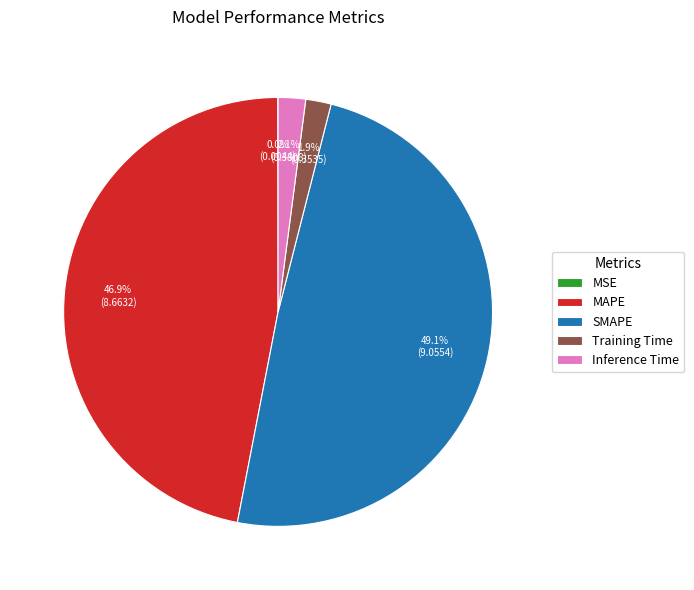

Is there a majority slice in this chart?

No